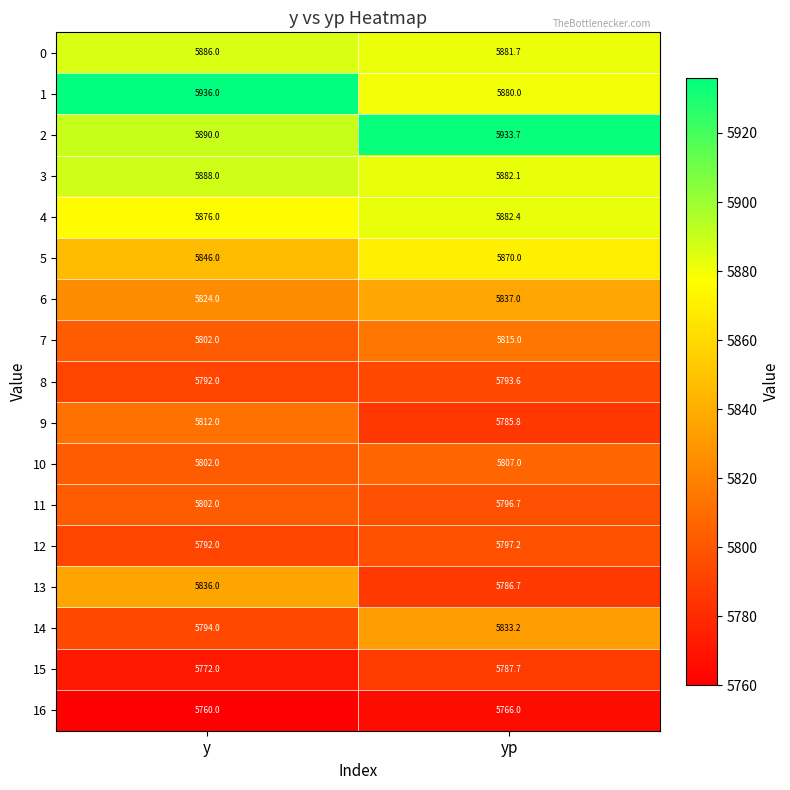

Is it true that 14 equals 7800.3 at y?

False